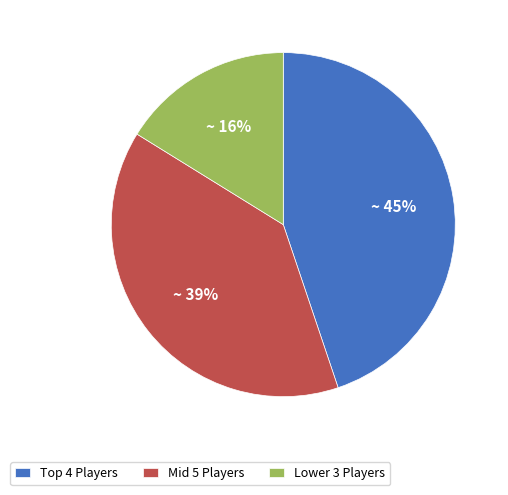

Which has a higher value, Lower 3 Players or Mid 5 Players?

Mid 5 Players